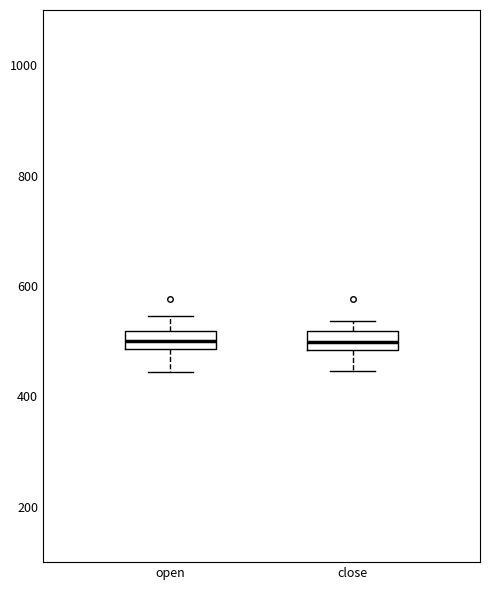

Reading left to right, read every box against the y-axis: the position of its median line, the range the box covers, and the ends of its whiskers. The values are not printed on the chart, so give them approximately, as read against the axis.

open: median 500, box 480 to 520, whiskers 440 to 540
close: median 500, box 480 to 520, whiskers 440 to 540